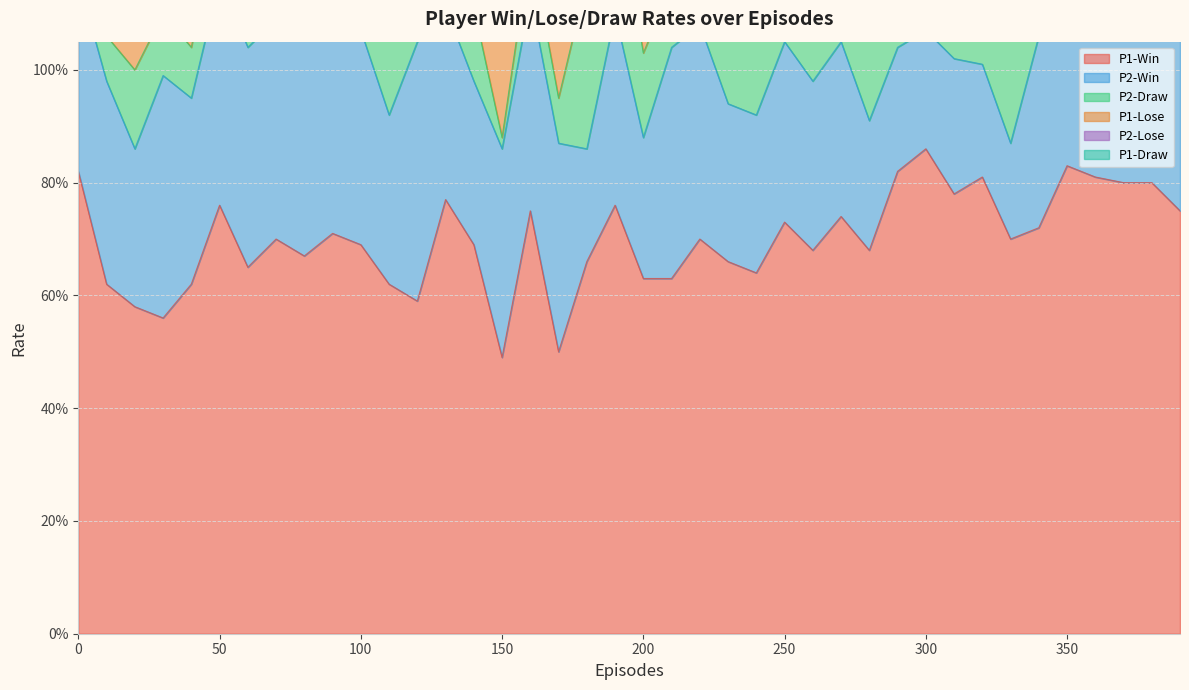

Which series has the widest spread of values?

P1-Lose